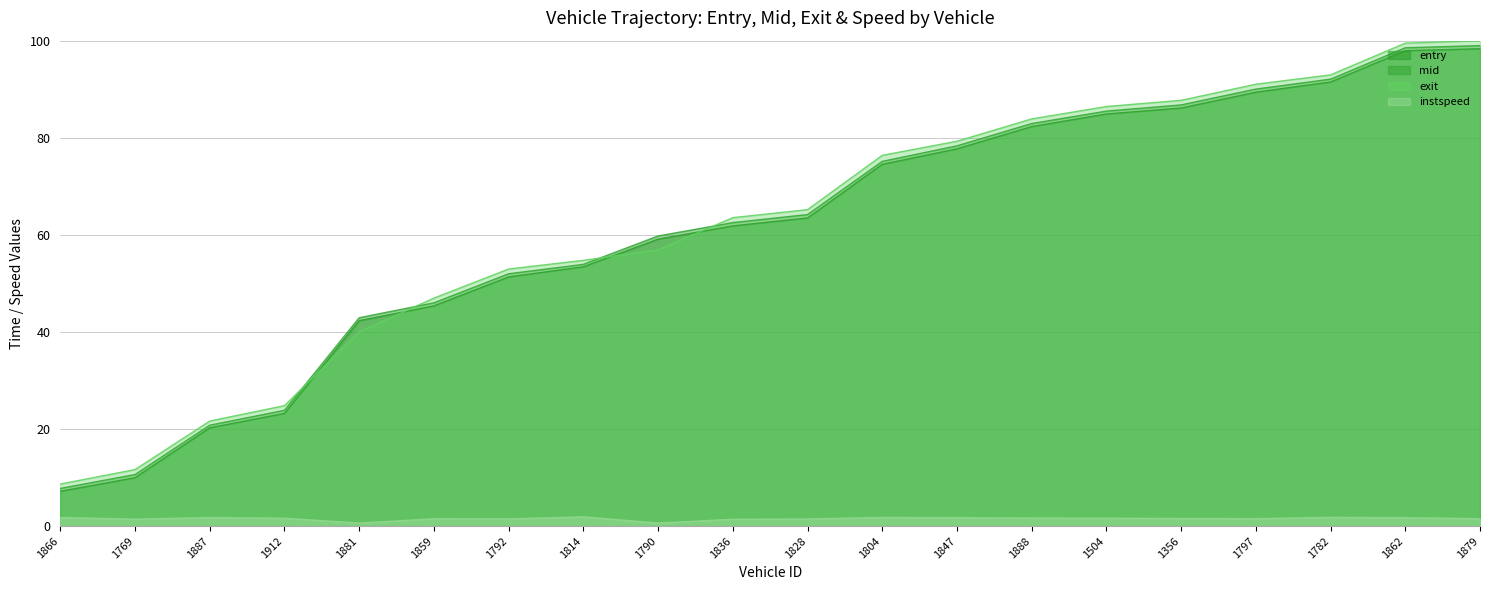

Which series has the largest total across all categories?

exit